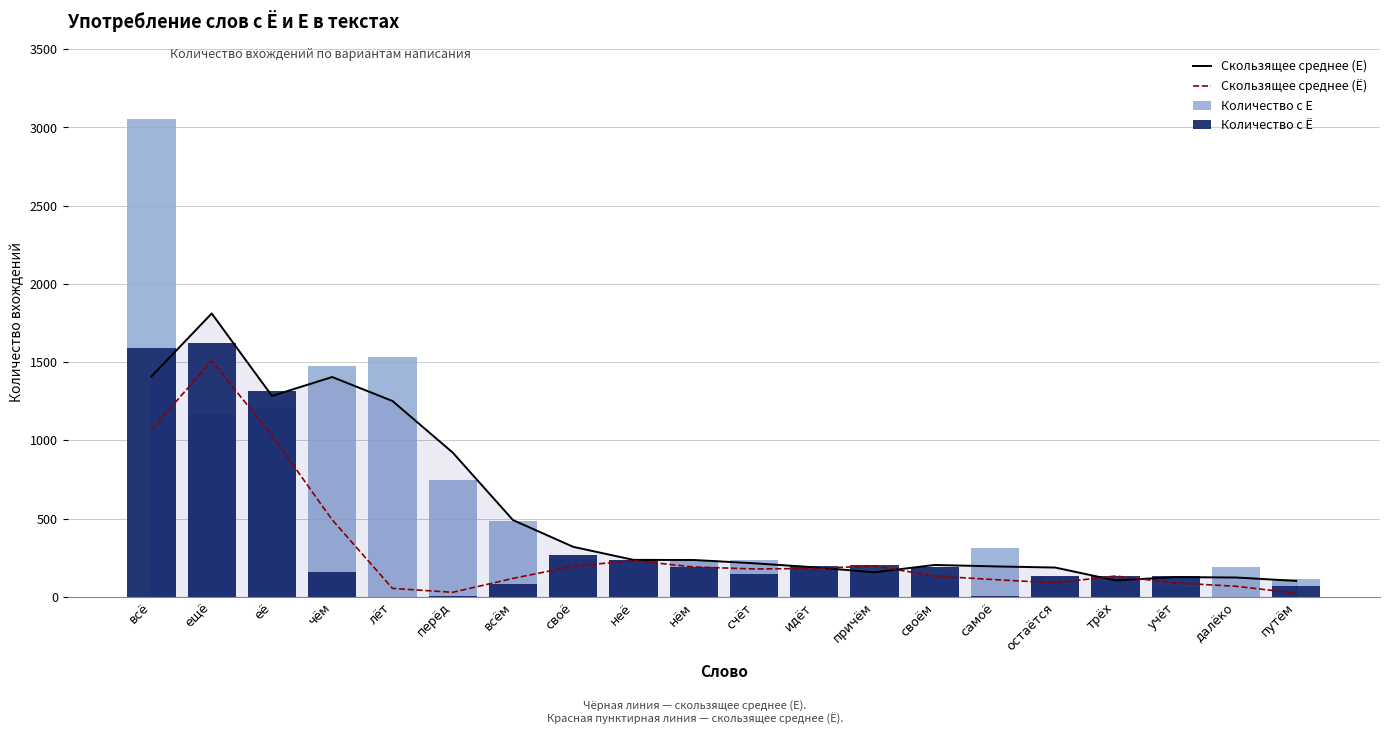

The Скользящее среднее (Ё) series shows 45.2 at перёд. True or false?

False